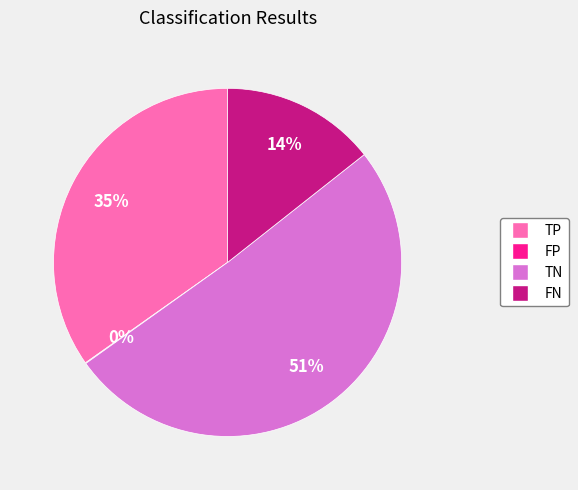

Which category has the biggest portion of the pie?

TN